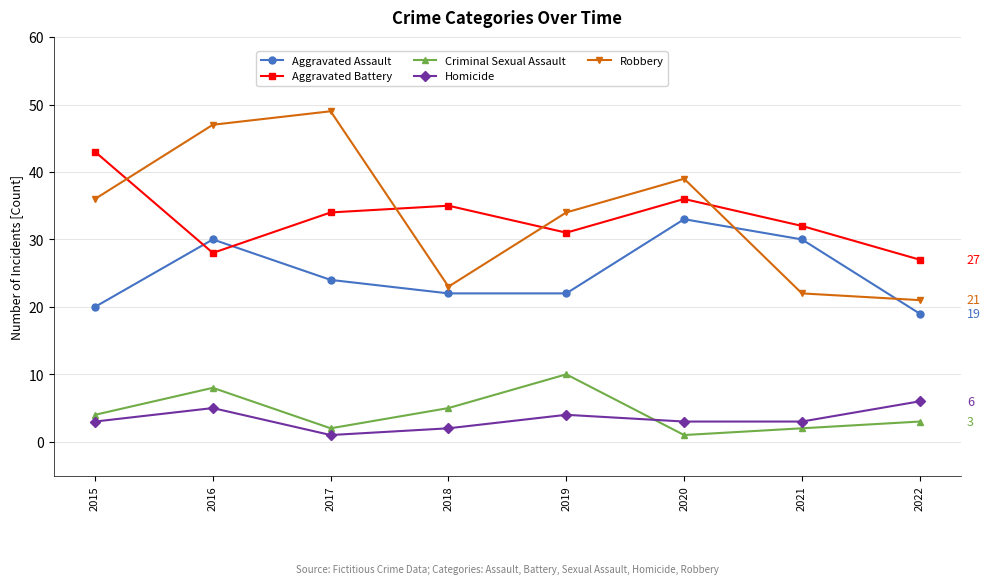

What is the highest value of the Homicide series?

6